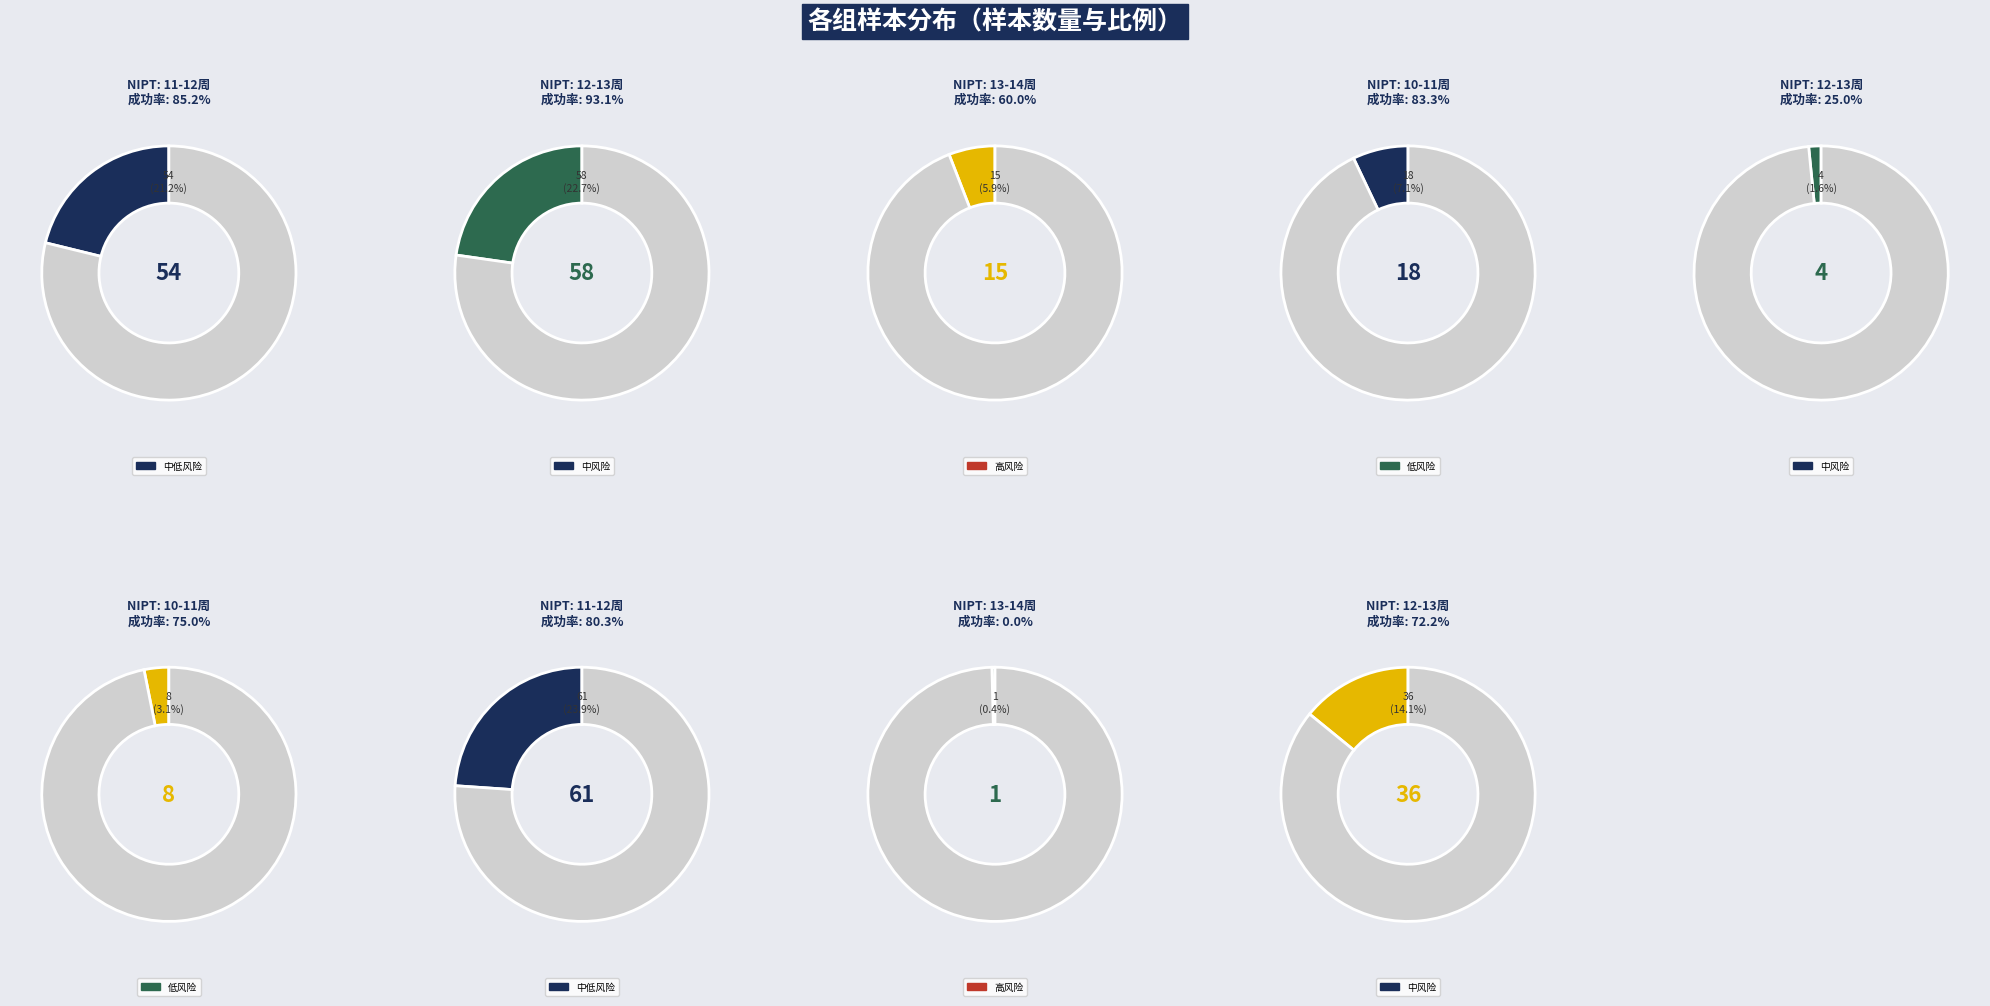

To the nearest percent, what is the combined percentage of 14.1% and 22.7%?

37%